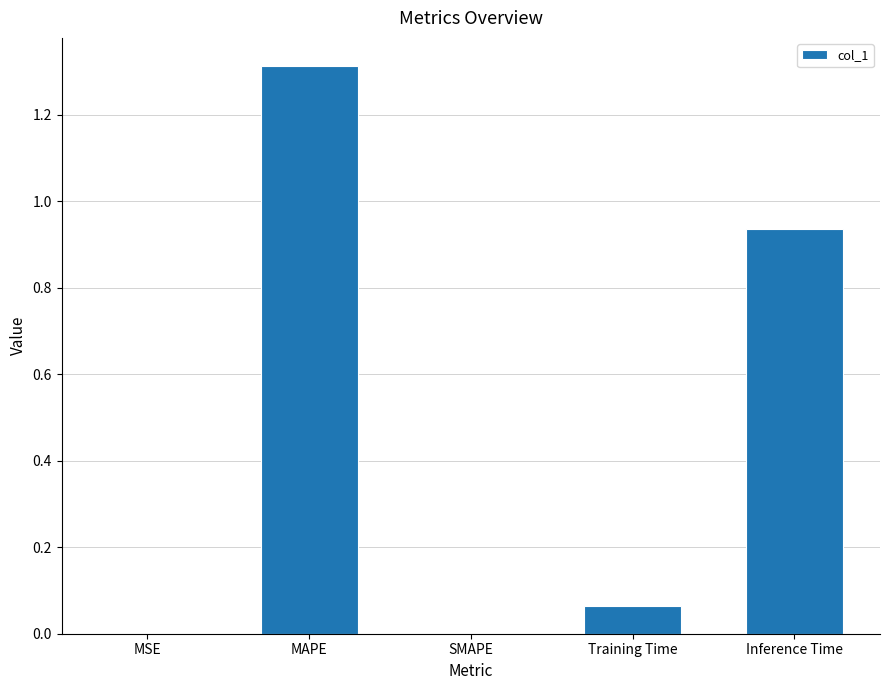

What is the sum of the values at Training Time and Inference Time?

1.0